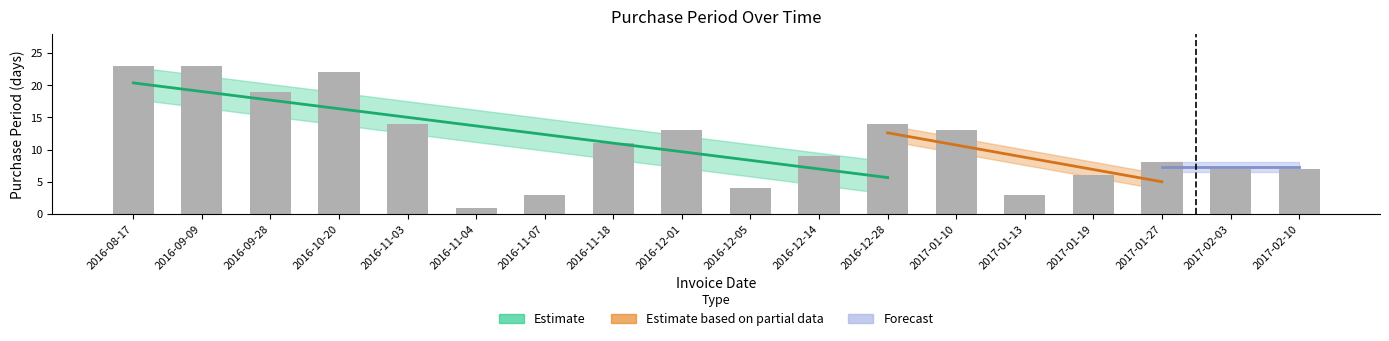

What is the minimum value shown in the chart?

1